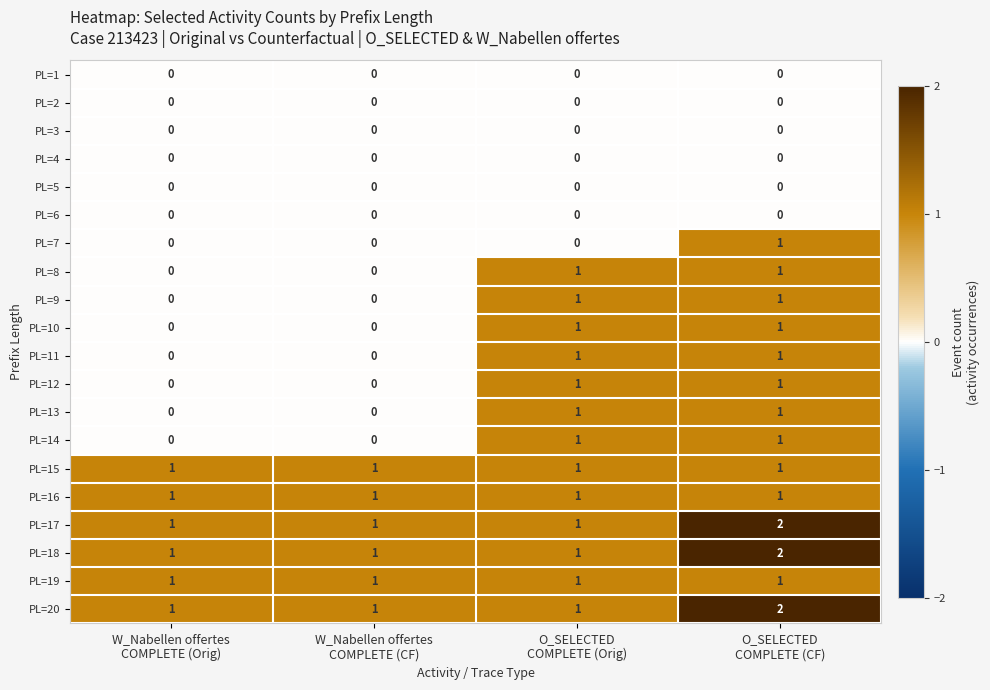

What is the sum of all PL=18 values?

5